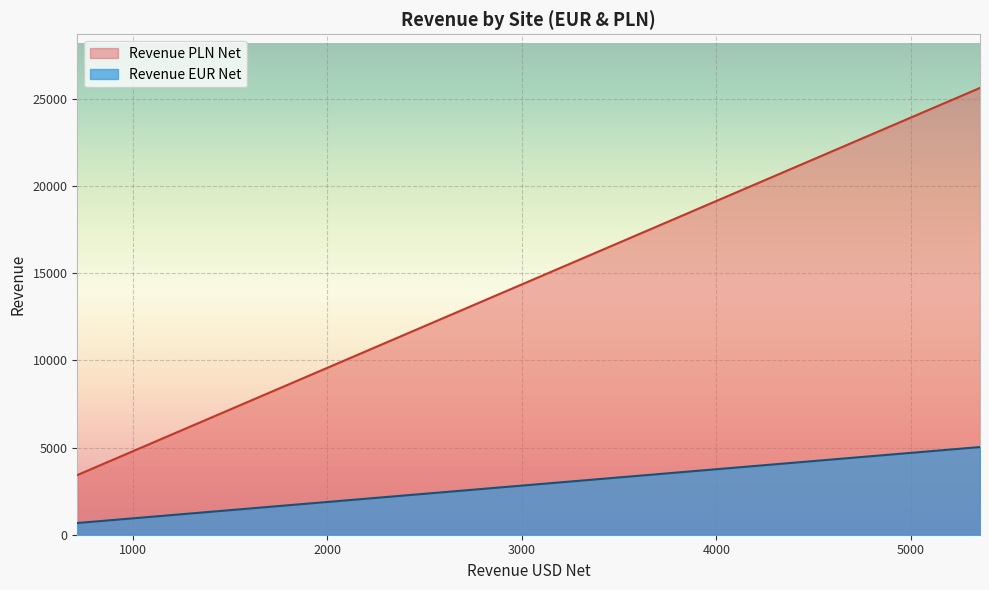

True or false: Revenue EUR Net has a value of 1443.1 at edestinos.com.mx.

False